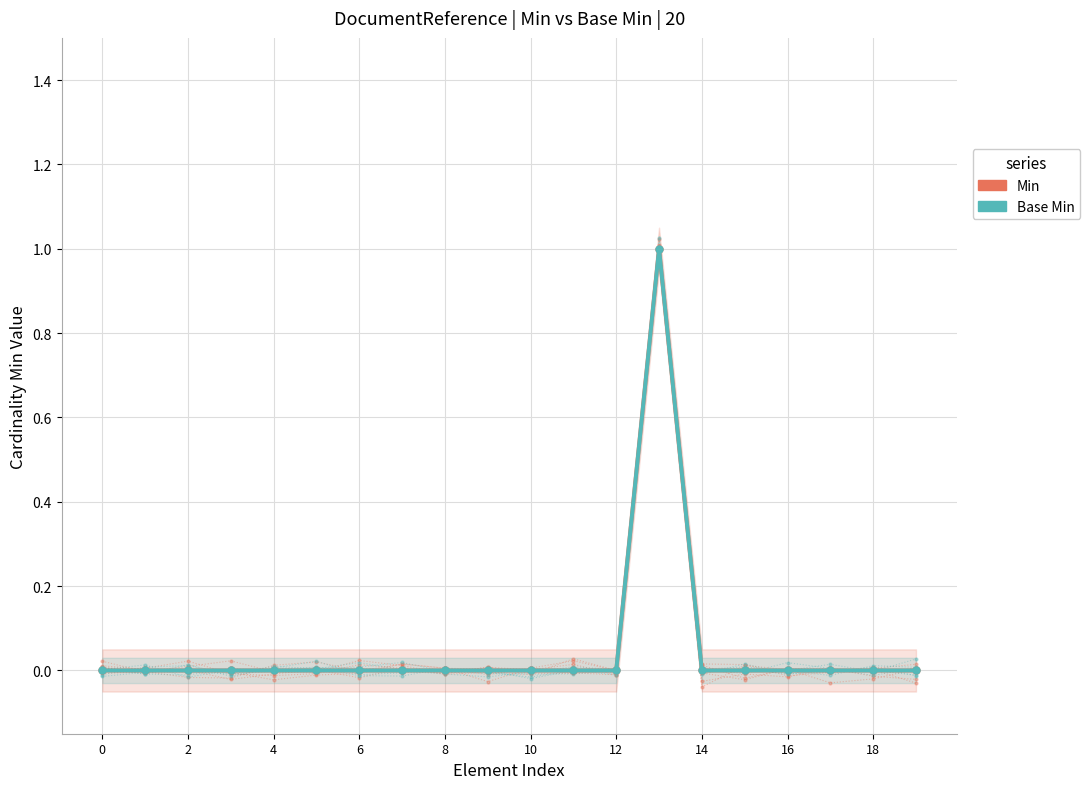

Which series has the widest spread of values?

Min